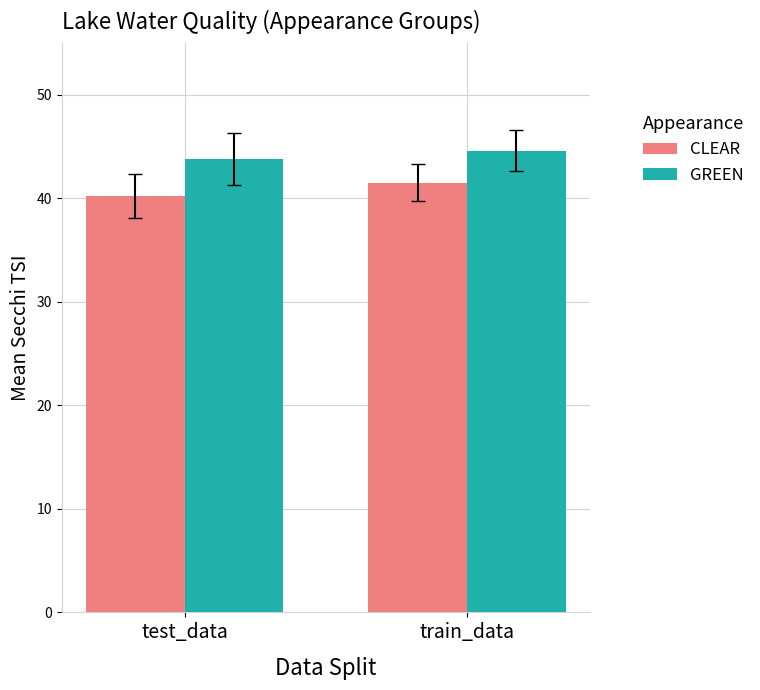

Is the value of GREEN at train_data greater than the value of CLEAR at train_data?

Yes